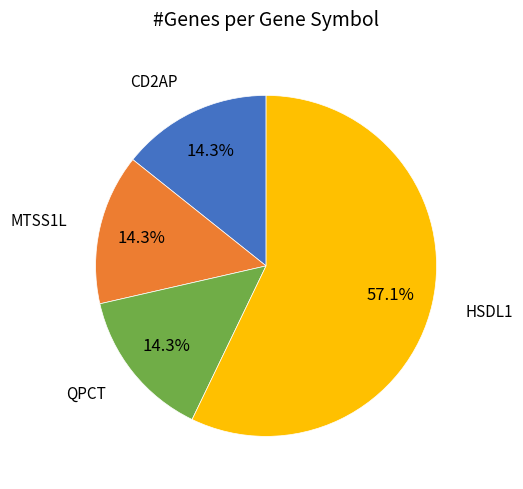

Does any single category account for the majority?

Yes